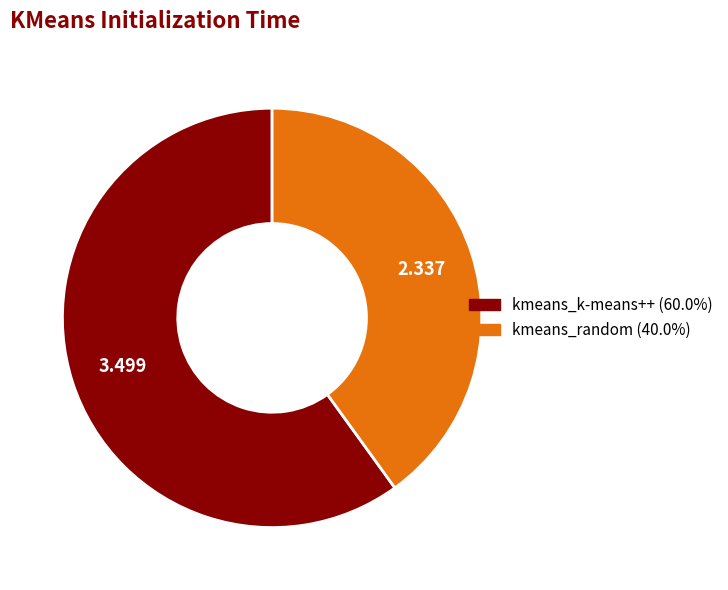

Is the sum of kmeans_random and kmeans_k-means++ greater than half?

Yes